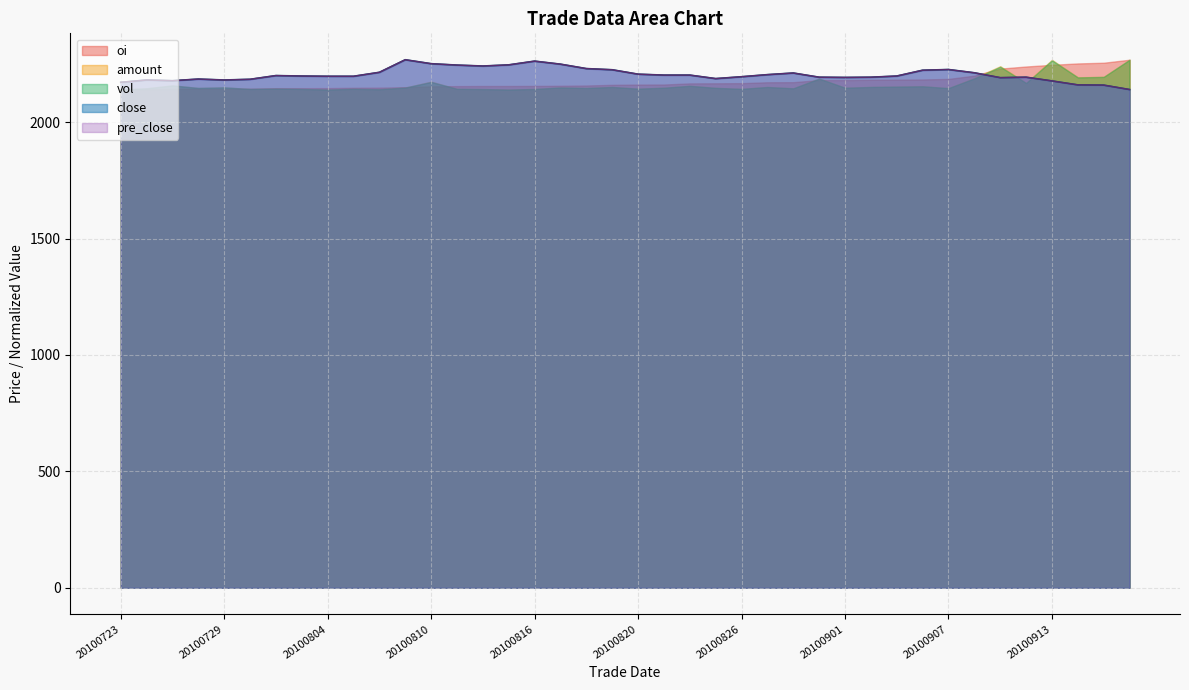

Does the chart display data point markers on the line(s)?

No